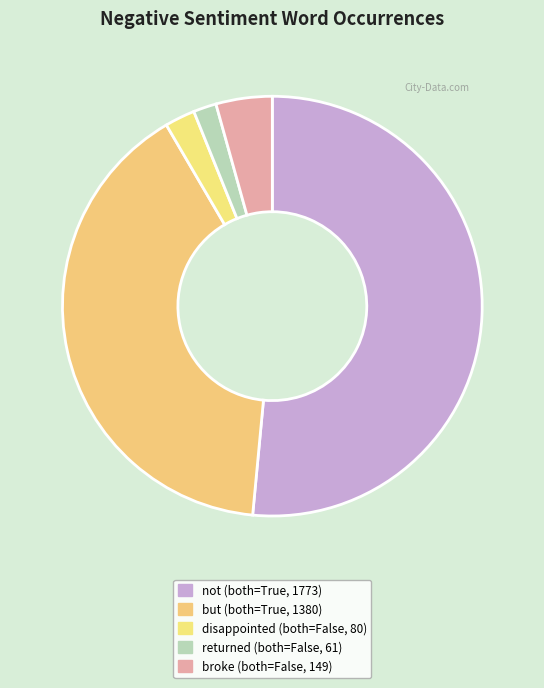

Which slice represents more than half of the pie?

not (both=True, 1773)